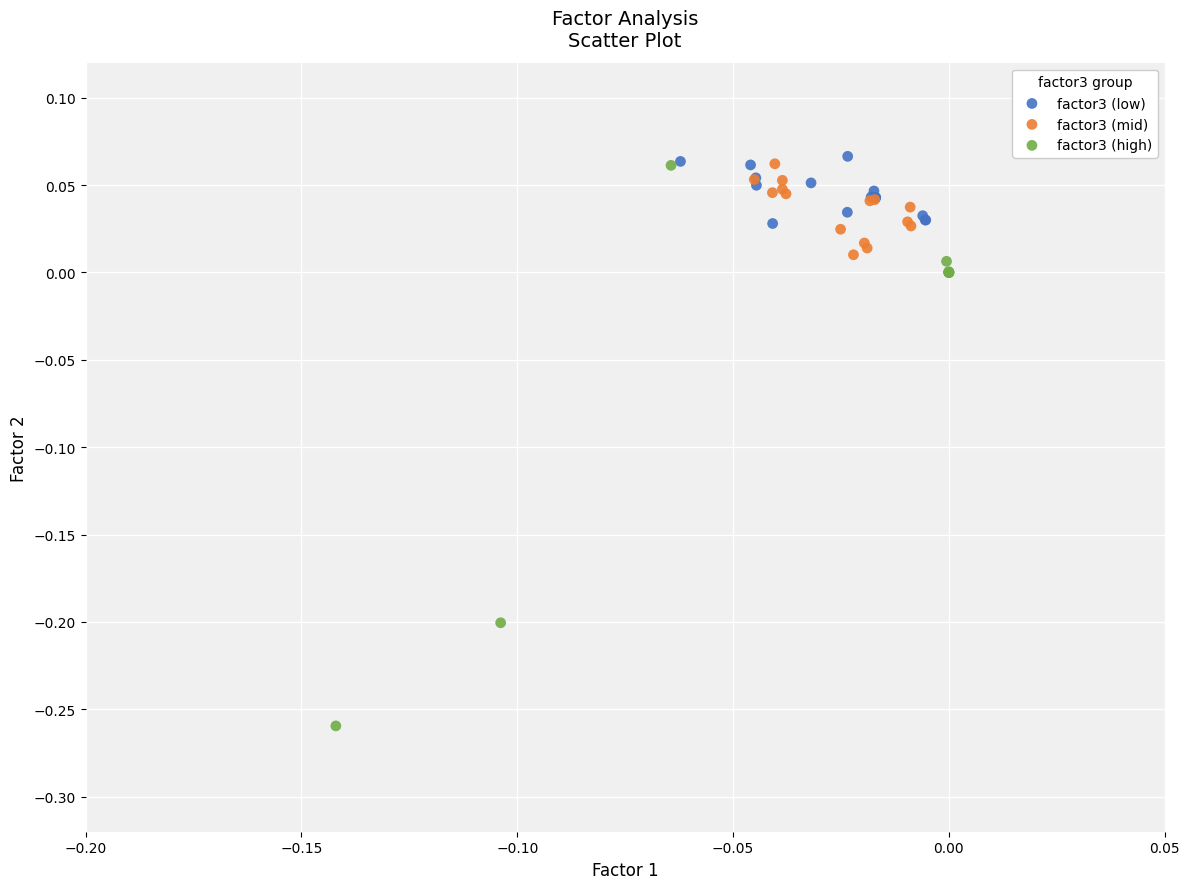

Which series has the largest Y range (max minus min)?

factor3 (high)